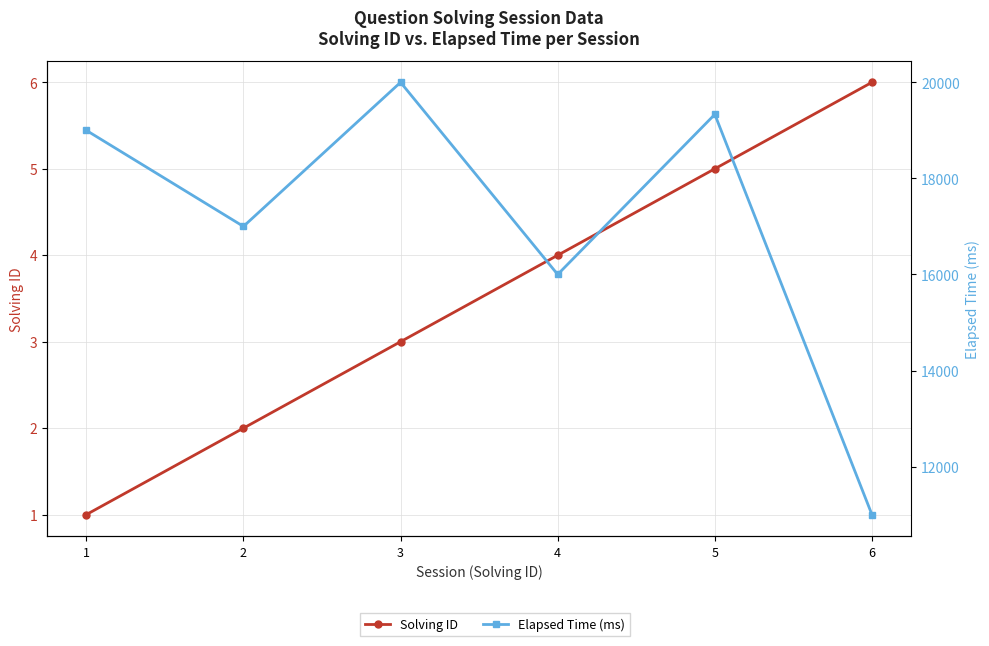

Reading right to left, extract all data points from this chart.

Solving ID: 6=6	5=5	4=4	3=3	2=2	1=1
Elapsed Time (ms): 6=11000	5=19333	4=16000	3=20000	2=17000	1=19000